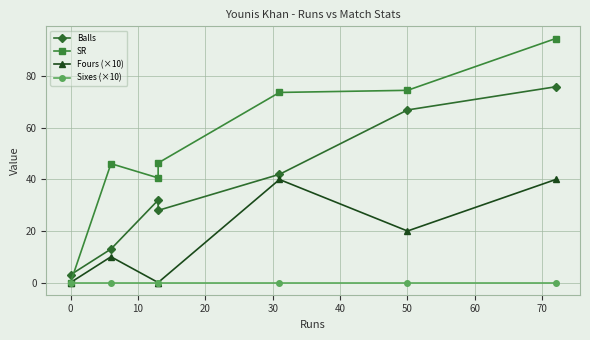

The value of Fours (×10) at 30 is 64.4. True or false?

False